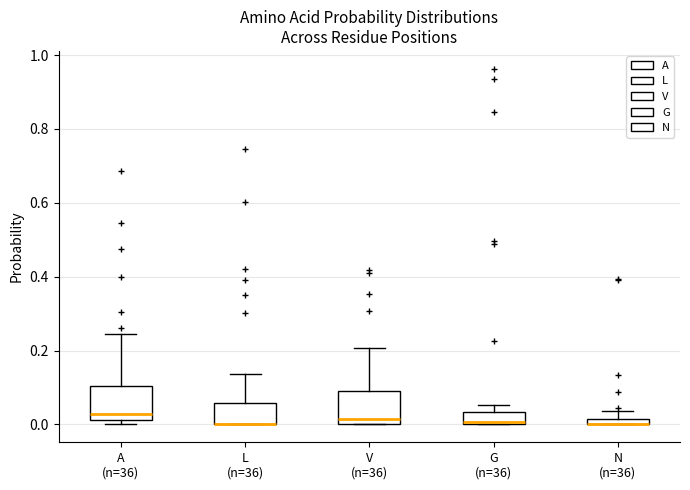

Where is the upper edge of the box for V (n=36) on the y-axis? The values are not printed on the chart, so give them approximately, as read against the axis.

0.10